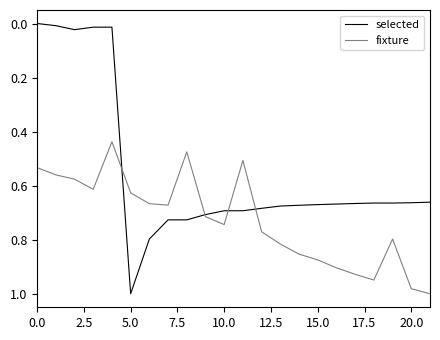

Which series has the largest total across all categories?

fixture